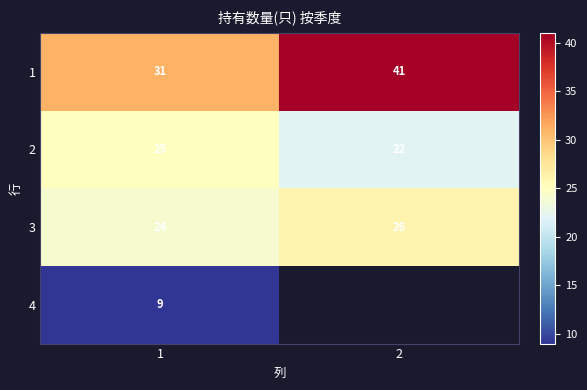

How many data points does each series have?

2